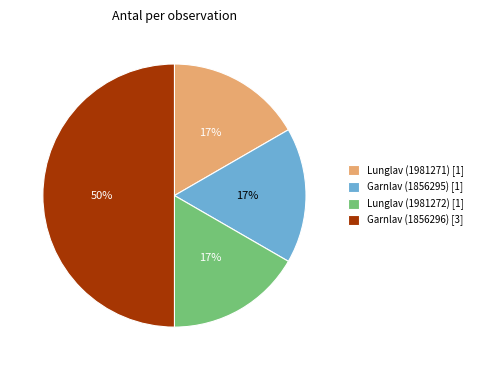

Does Garnlav (1856295) account for over 50% of the chart?

No